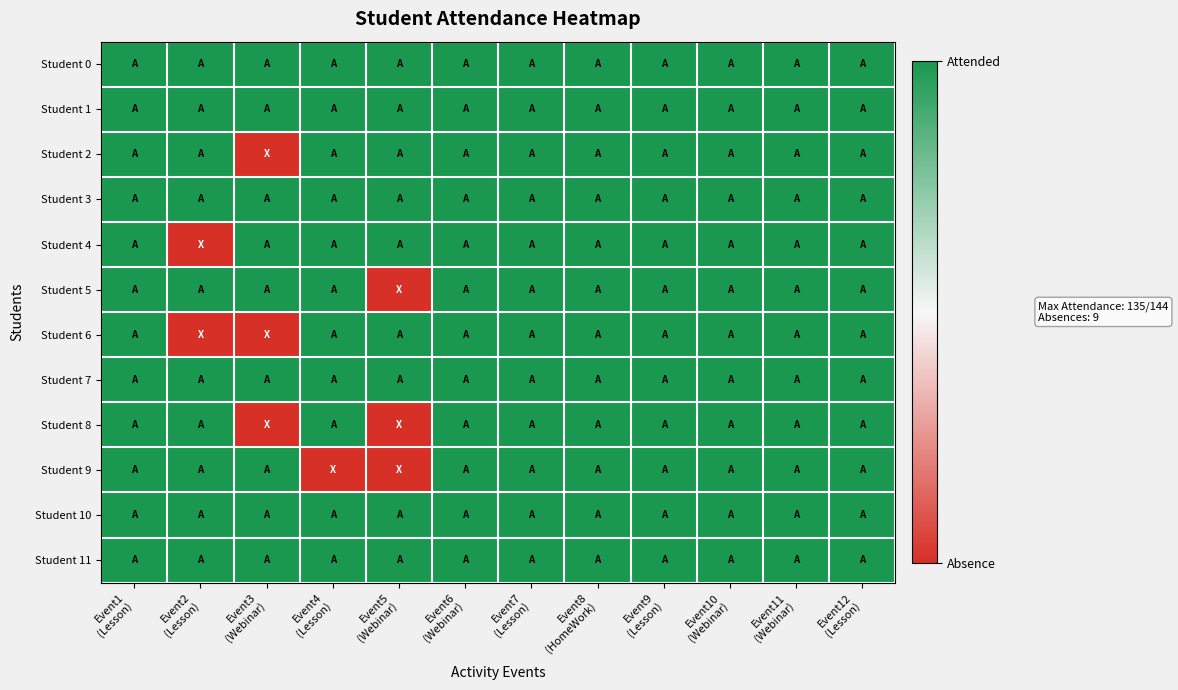

Count the number of data series in this chart.

12